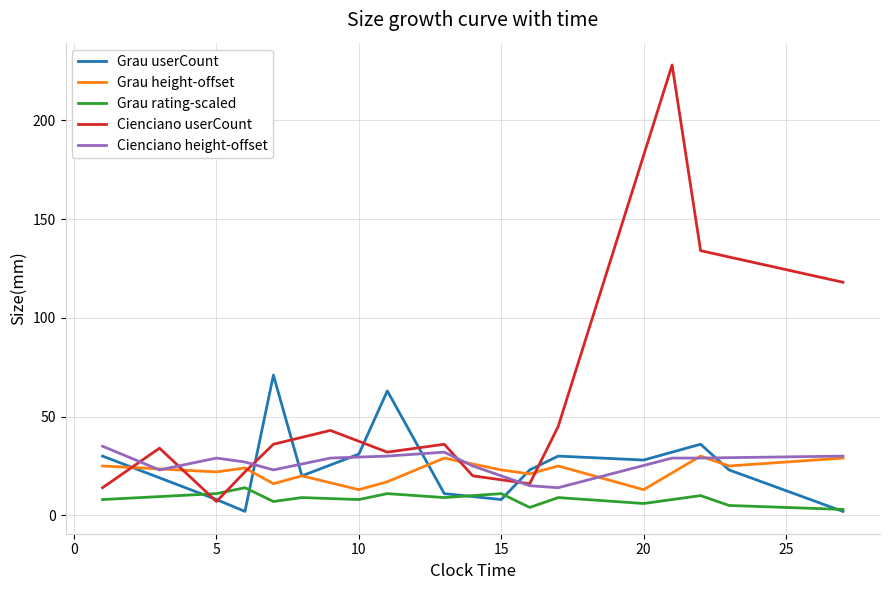

What is the maximum value shown in the chart?

228.0